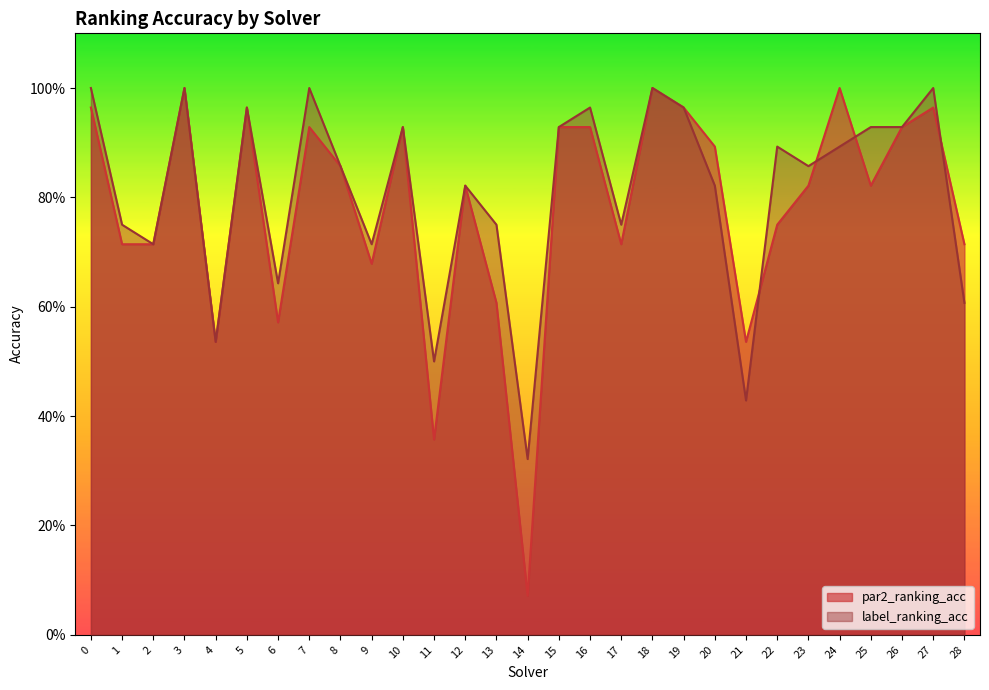

At which category does label_ranking_acc reach its first local peak?

3